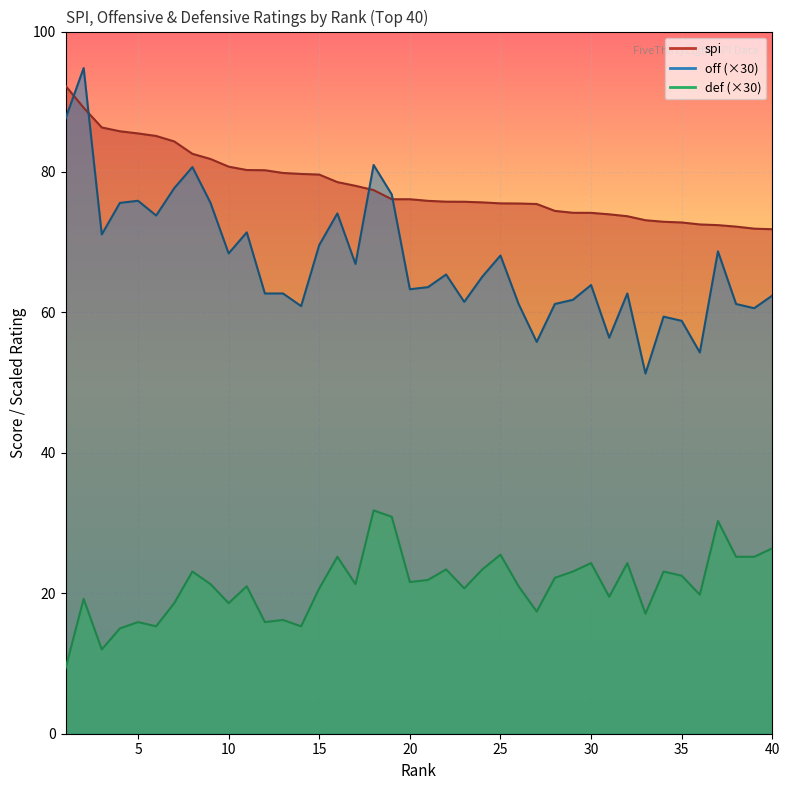

List the series in order of their overall mean, lowest first.

def, off, spi